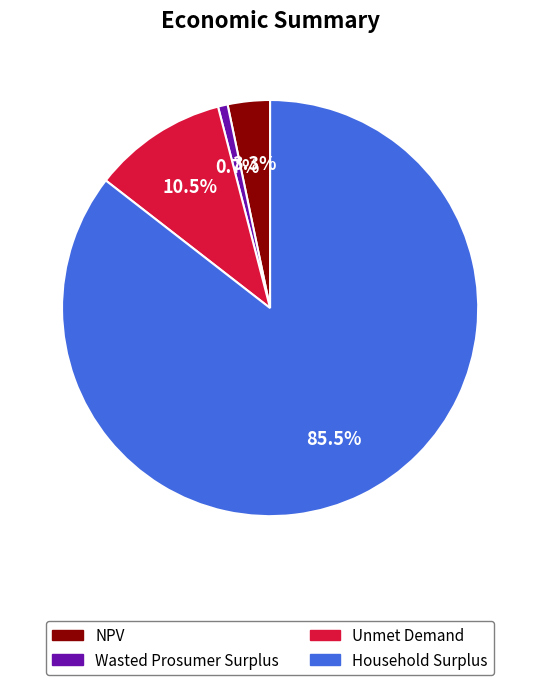

Rank the categories by value from highest to lowest.

Household Surplus, Unmet Demand, NPV, Wasted Prosumer Surplus